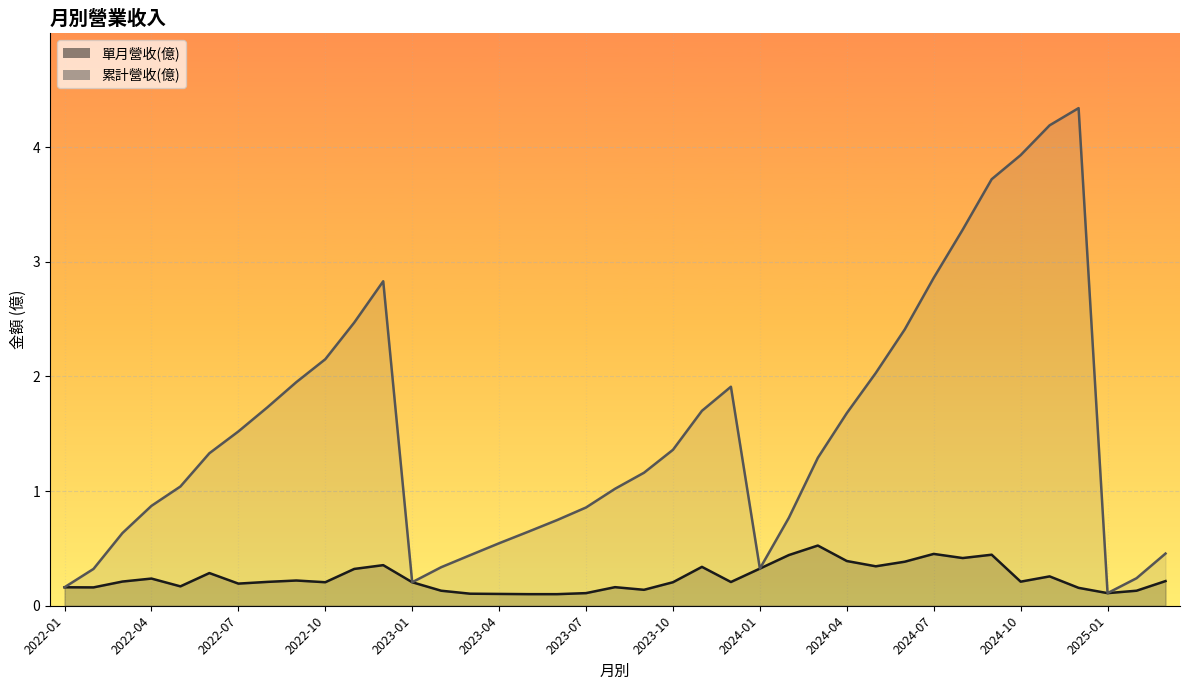

Which series has the largest range (max minus min)?

累計營收(億)